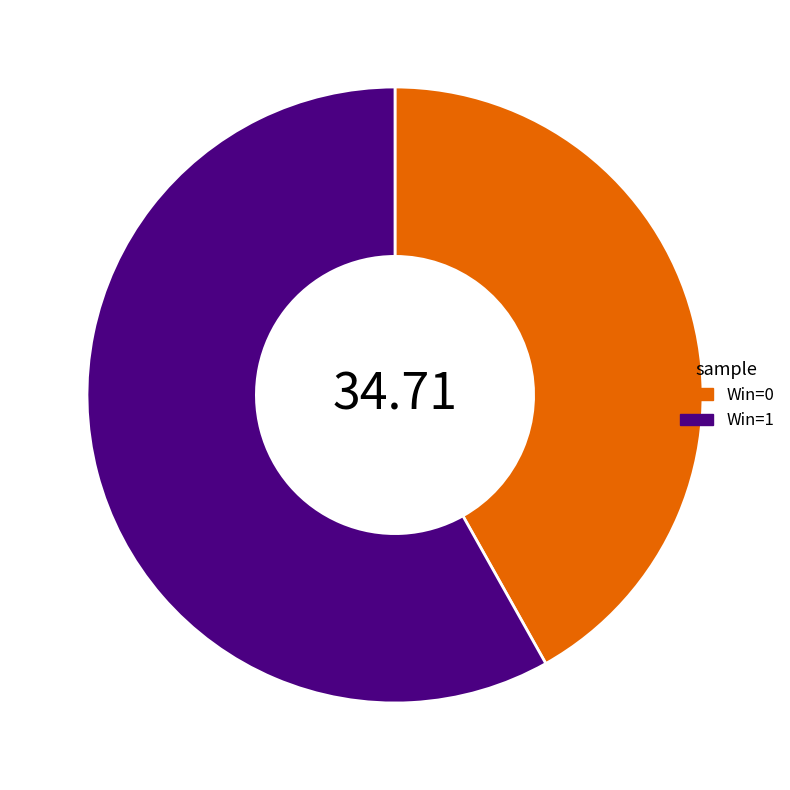

How many segments does this pie chart have?

2